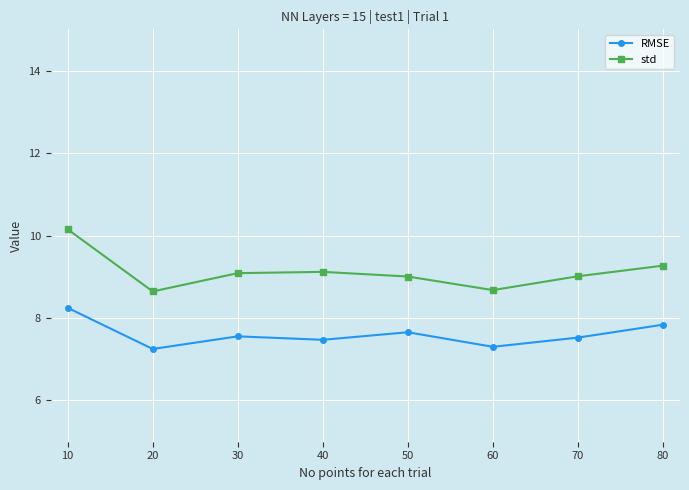

True or false: std and RMSE intersect in this chart.

False